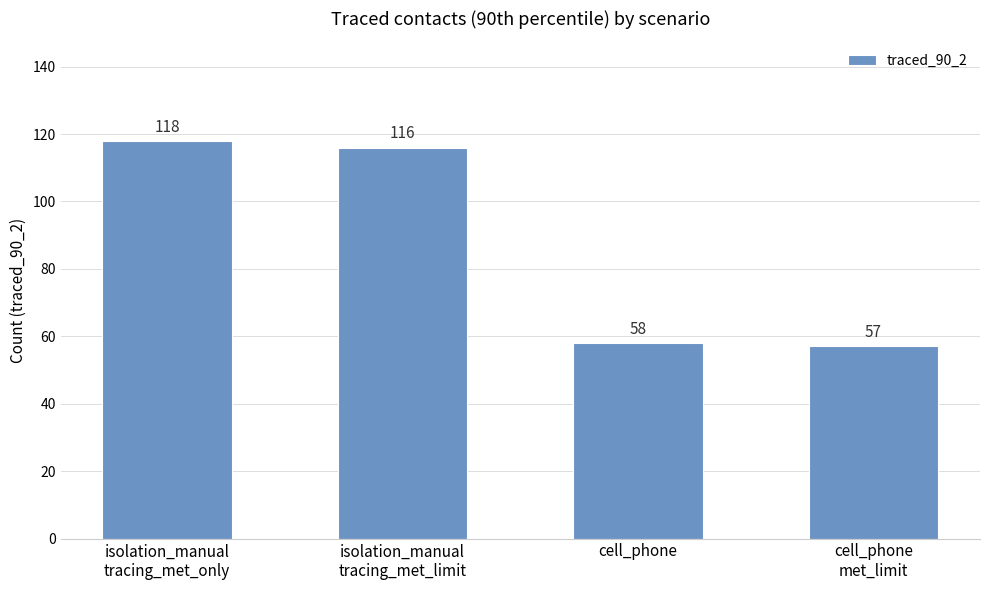

Which has a higher value, cell_phone
met_limit or isolation_manual
tracing_met_limit?

isolation_manual
tracing_met_limit